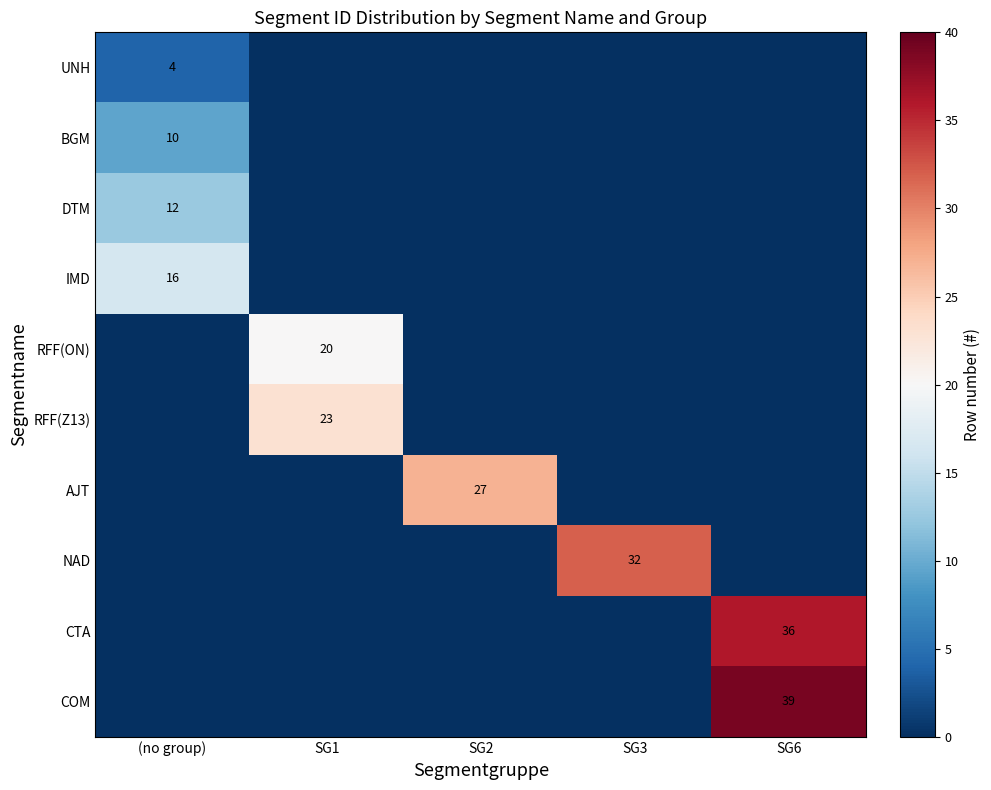

Is it true that AJT equals 11 at SG2?

False